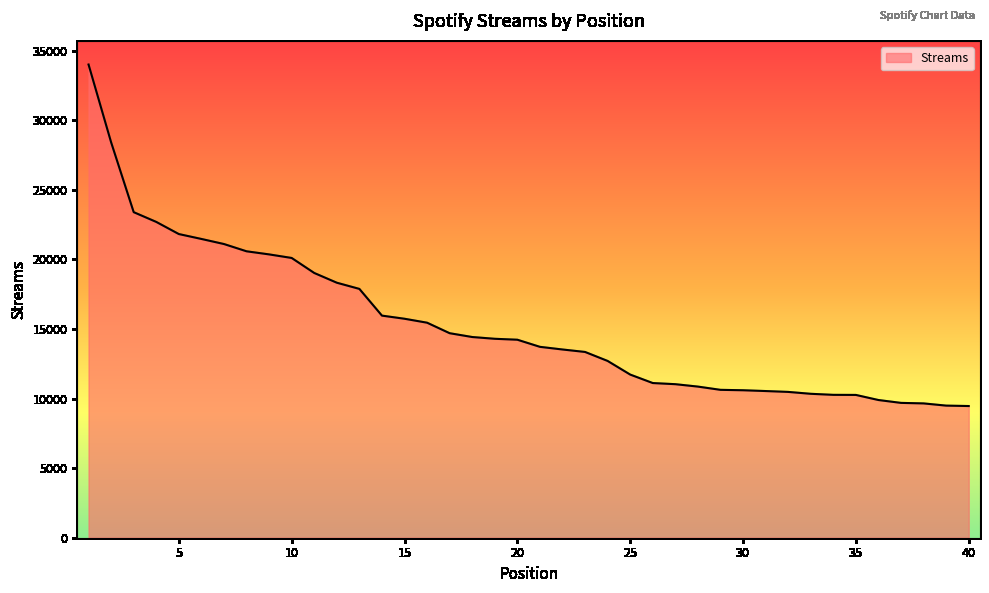

How many distinct data groups are displayed?

1